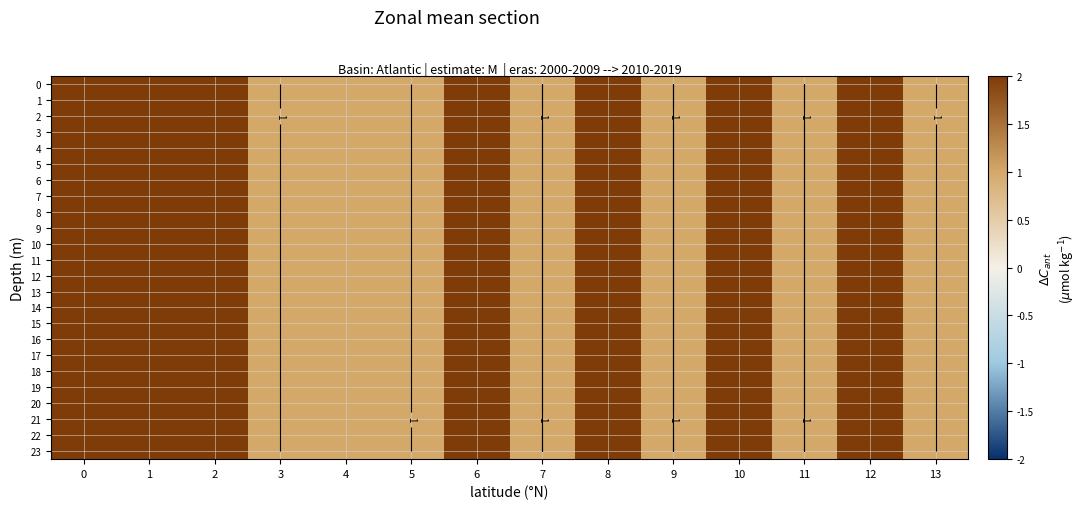

What is the difference between the maximum and minimum values in the 22 series?

1